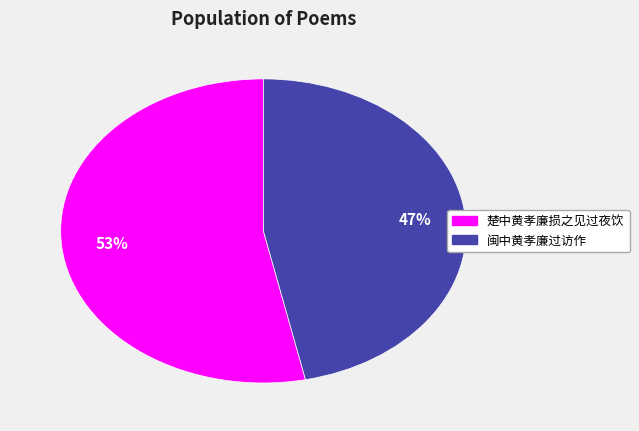

Does 闽中黄孝廉过访作 represent more than half of the total?

No